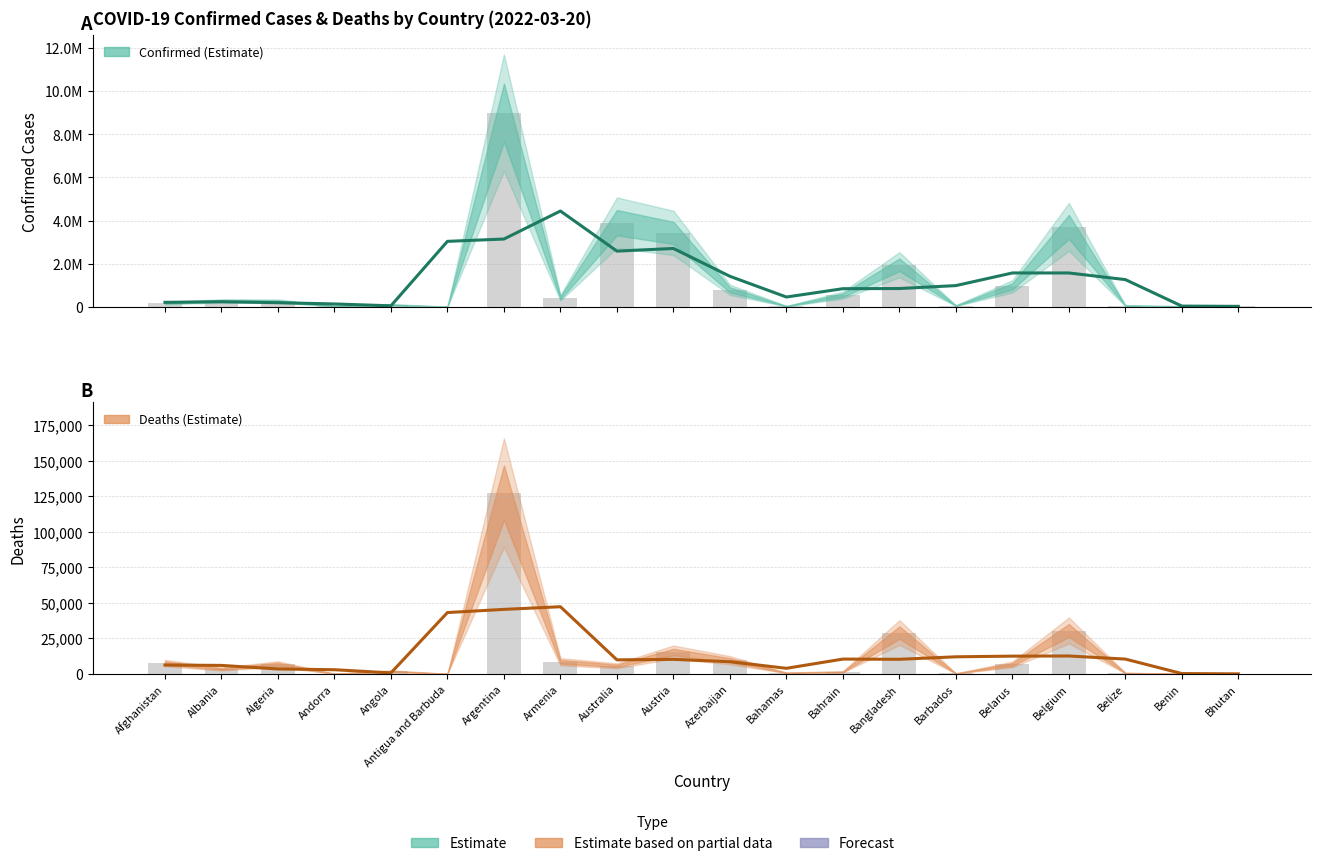

True or false: Confirmed has a value of 21660 at Bhutan.

True